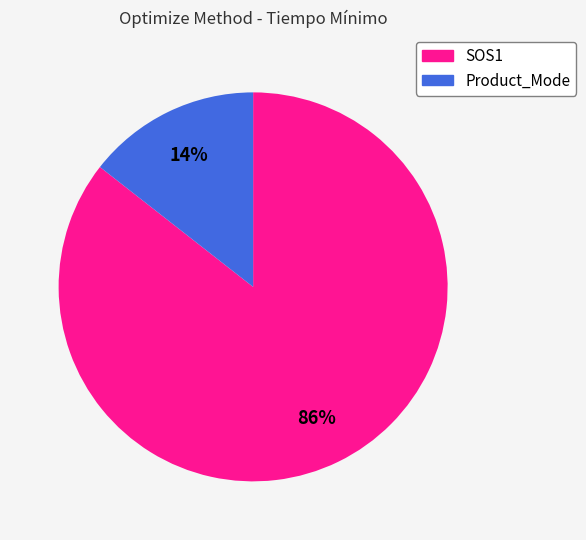

Which slice is the largest?

SOS1